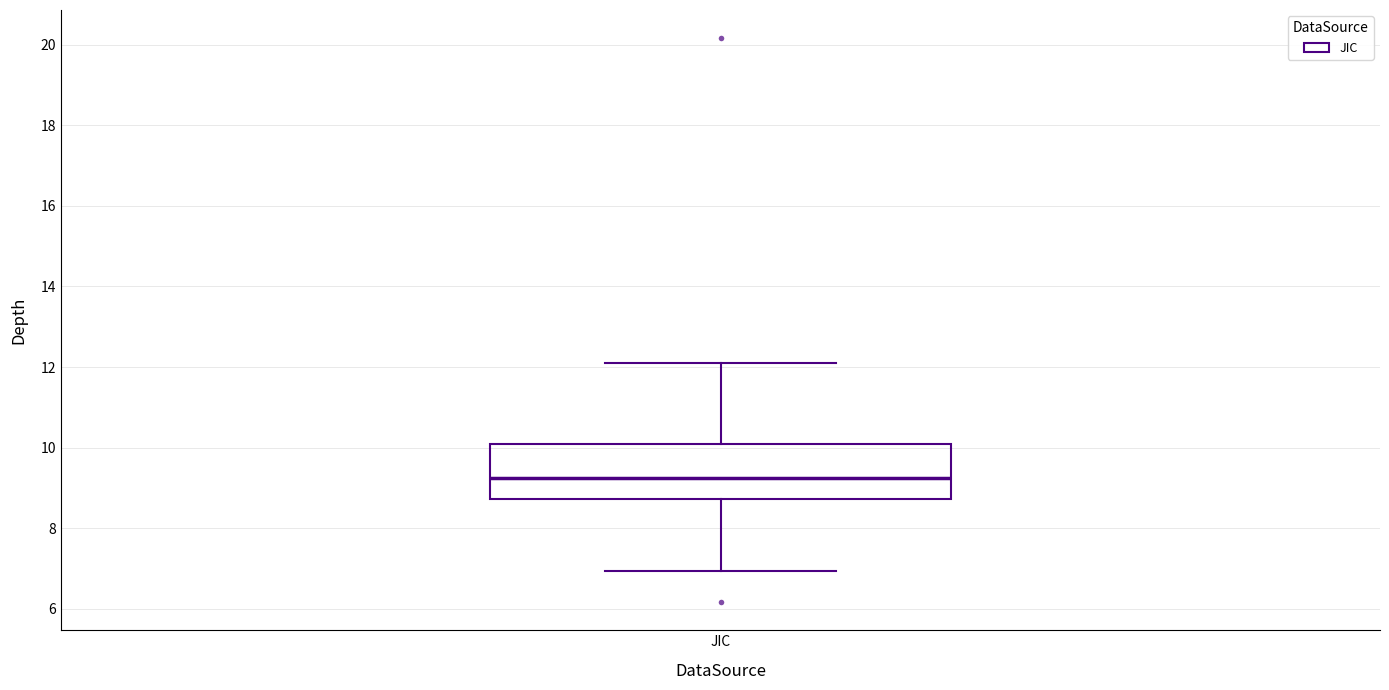

Where does the median line of the box for JIC sit on the y-axis? The values are not printed on the chart, so give them approximately, as read against the axis.

9.2